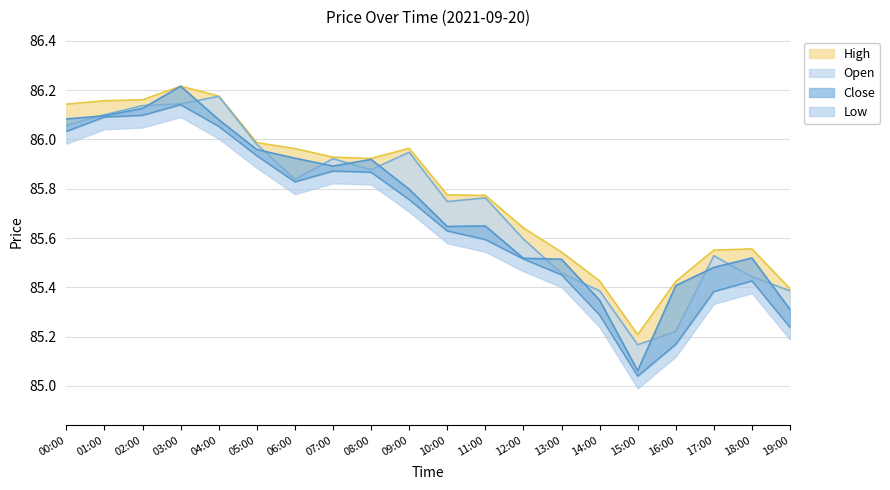

At which category does close reach its first local valley?

07:00